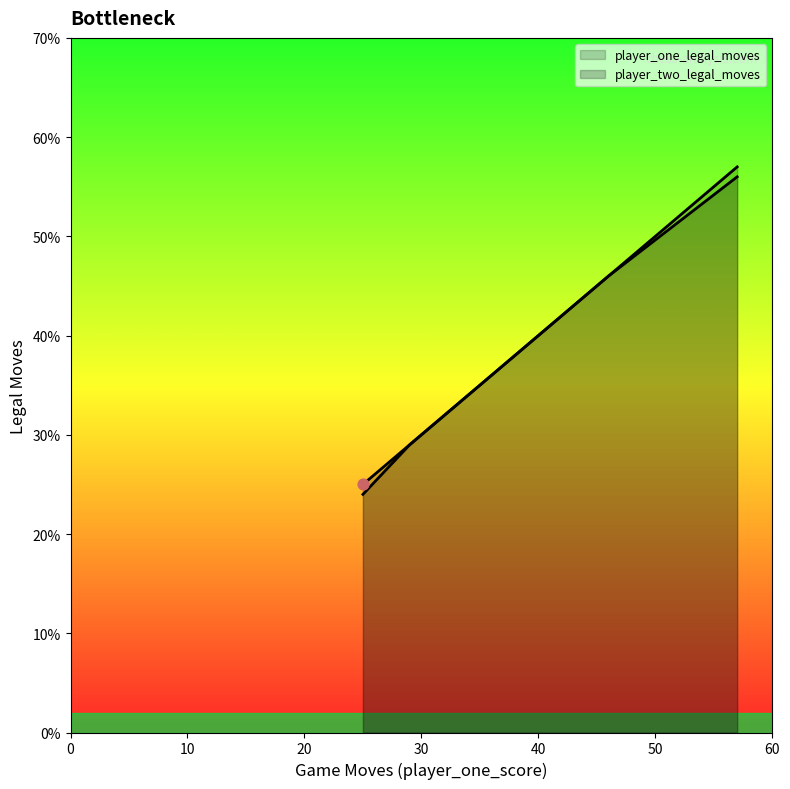

Which series reaches the maximum Y coordinate?

player_one_legal_moves